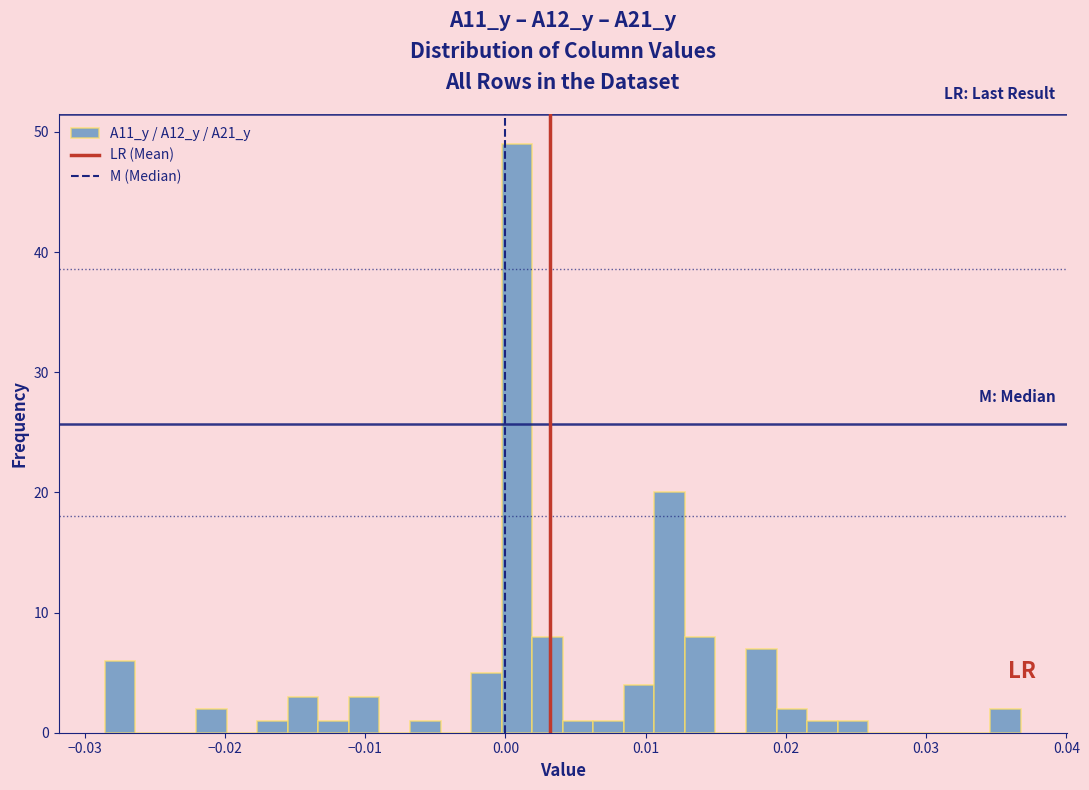

Read against the x-axis, roughly where is the centre of the tallest bar?

0.001